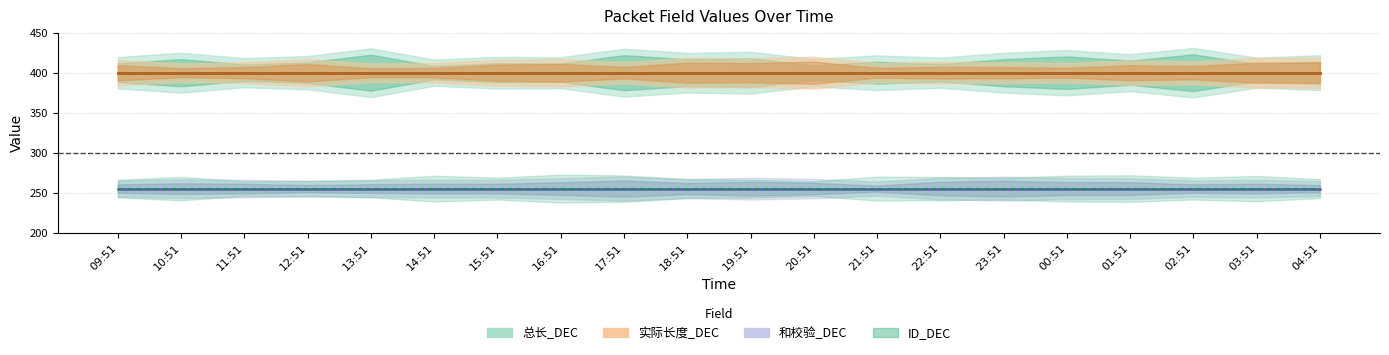

What is the value of the 总长_DEC point at the 20th from the left?

400